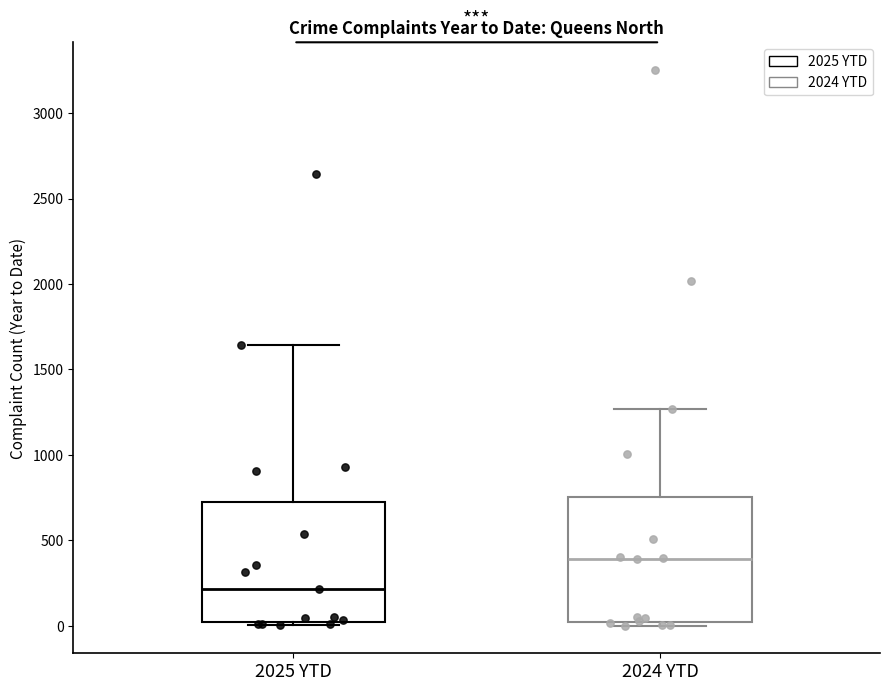

Reading left to right, read every box against the y-axis: the position of its median line, the range the box covers, and the ends of its whiskers. The values are not printed on the chart, so give them approximately, as read against the axis.

2025 YTD: median 200, box 0 to 700, whiskers 0 (just below the box's lower edge) to 1650
2024 YTD: median 400, box 0 to 750, whiskers 0 (just below the box's lower edge) to 1250